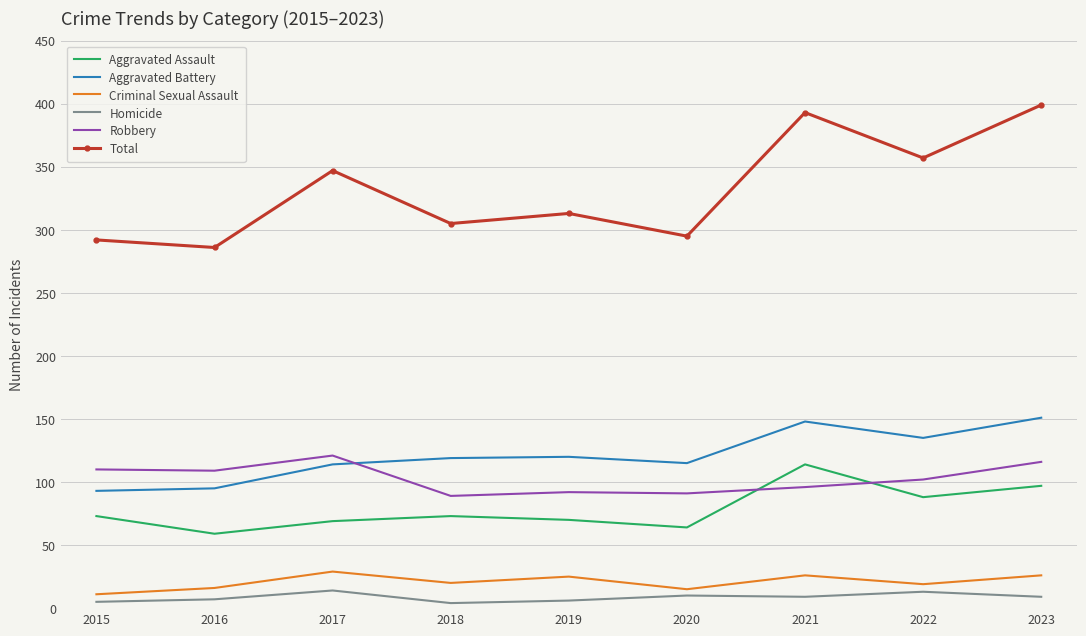

What is the smallest value displayed?

4